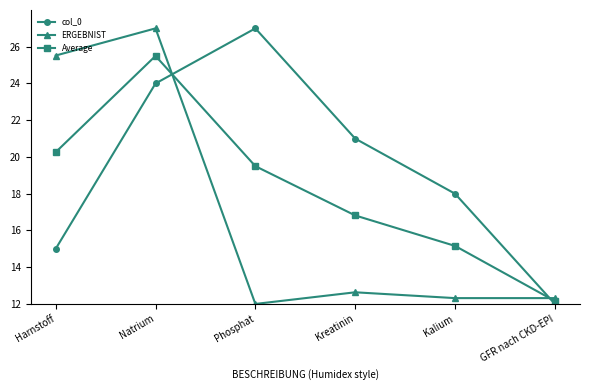

Where do ERGEBNIST and Average first cross each other?

Natrium and Phosphat